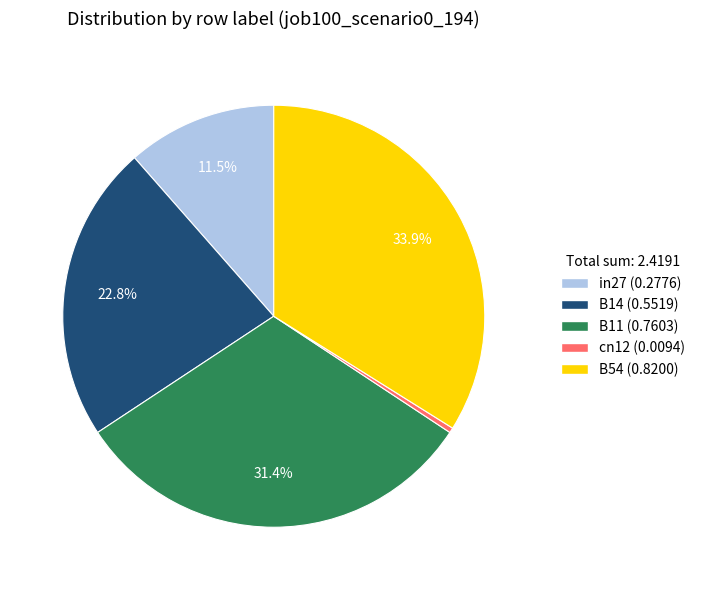

Between B14 and in27, which is larger?

B14